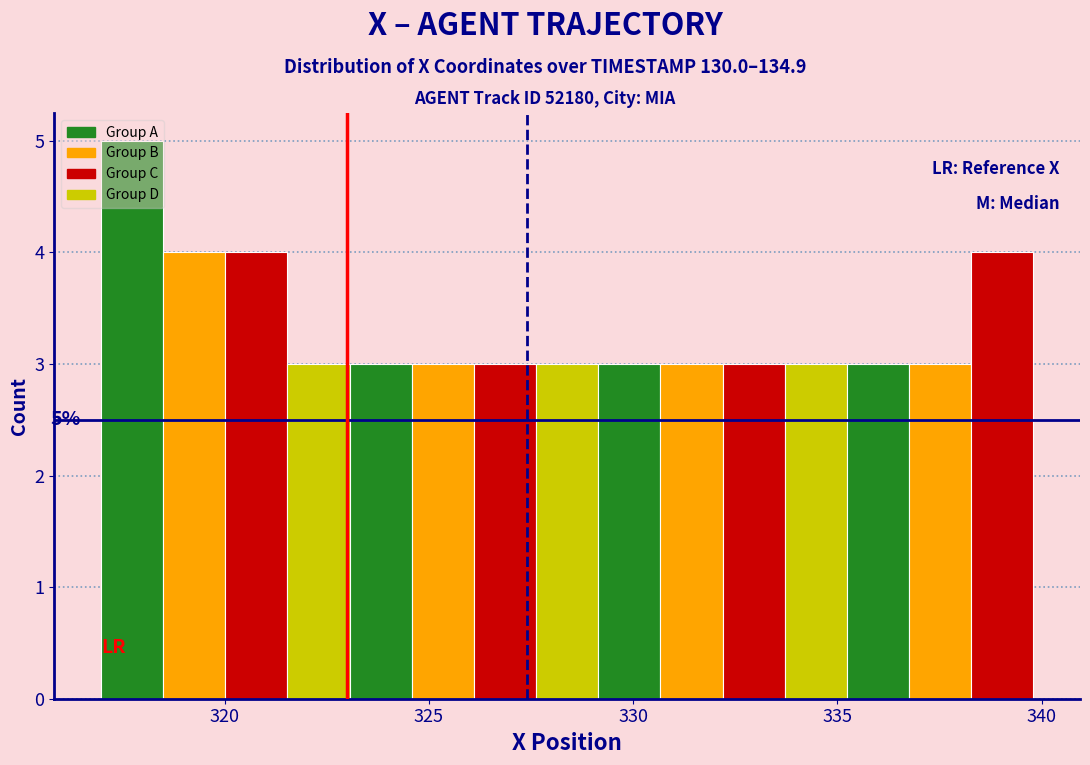

Read against the x-axis, roughly where is the centre of the tallest bar?

317.5